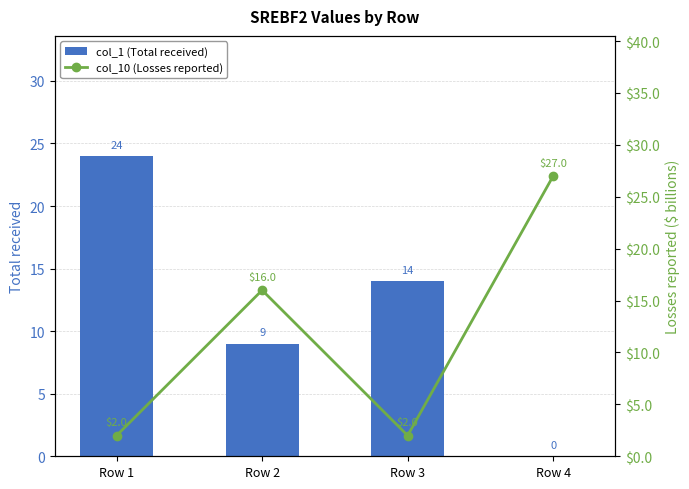

What is the highest value of the col_1 (Total received) series?

24